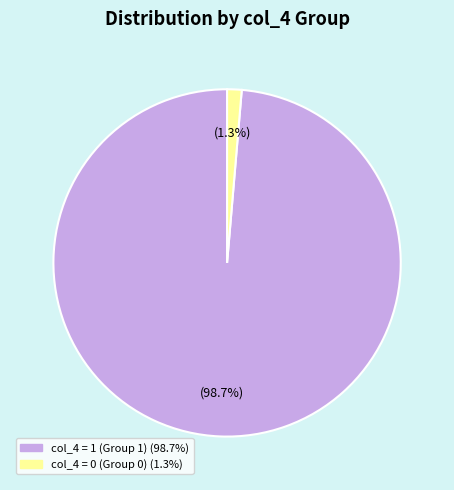

Does any single category account for the majority?

Yes